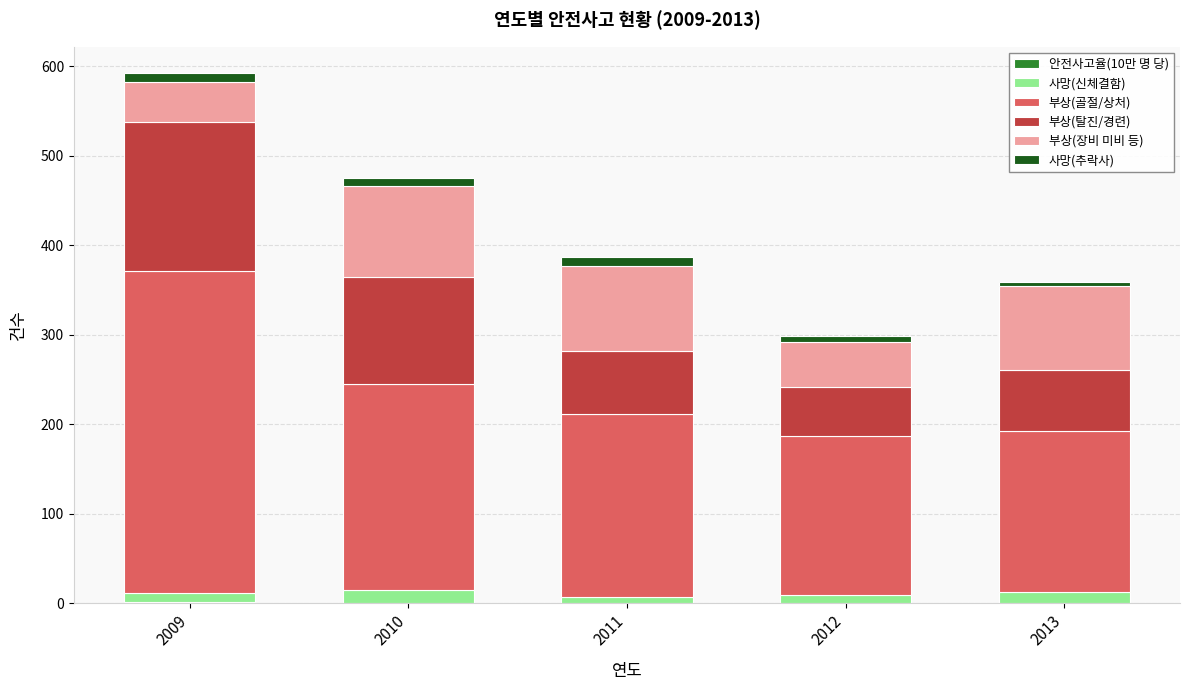

Are the bars grouped side by side (vs. stacked)?

No